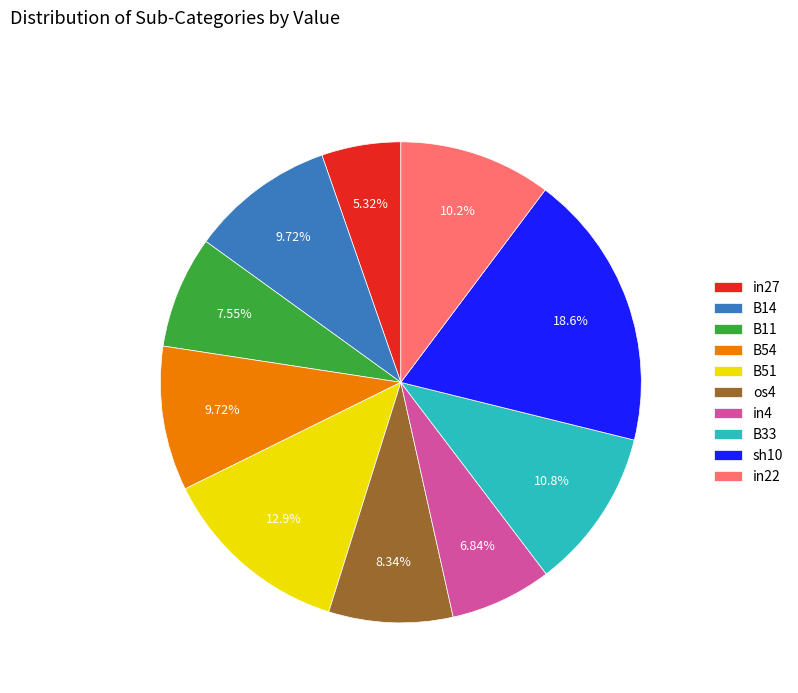

Does B11 represent more than half of the total?

No